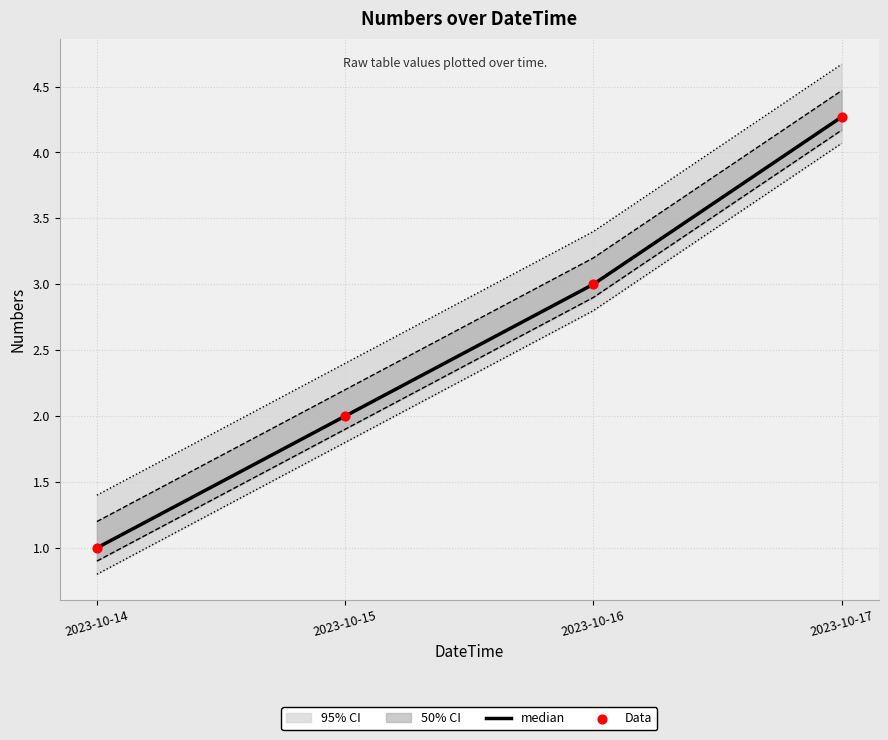

At which category is the sum across all series the highest?

2023-10-17